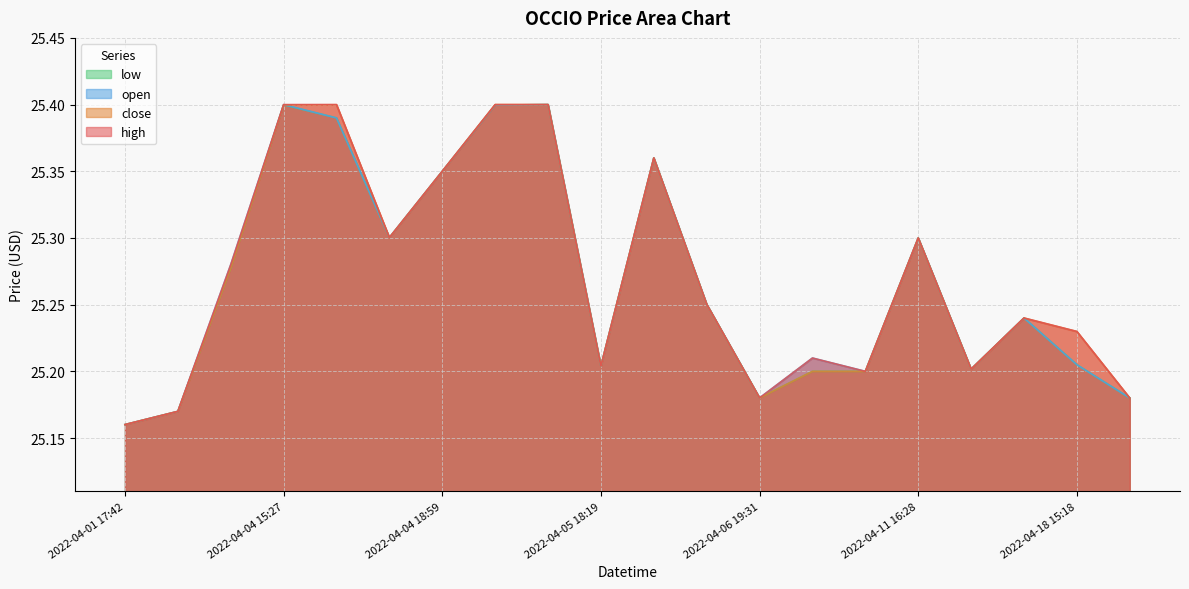

Reading left to right, extract all data points from this chart.

high: 2022-04-01 17:42=25.2	2022-04-01 19:48=25.2	2022-04-04 15:05=25.3	2022-04-04 15:27=25.4	2022-04-04 17:21=25.4	2022-04-04 17:34=25.3	2022-04-04 18:59=25.4	2022-04-05 14:39=25.4	2022-04-05 15:00=25.4	2022-04-05 18:19=25.2	2022-04-05 18:21=25.4	2022-04-06 19:30=25.3	2022-04-06 19:31=25.2	2022-04-07 19:02=25.2	2022-04-07 19:56=25.2	2022-04-11 16:28=25.3	2022-04-14 15:12=25.2	2022-04-14 19:41=25.2	2022-04-18 15:18=25.2	2022-04-18 17:10=25.2
close: 2022-04-01 17:42=25.2	2022-04-01 19:48=25.2	2022-04-04 15:05=25.3	2022-04-04 15:27=25.4	2022-04-04 17:21=25.4	2022-04-04 17:34=25.3	2022-04-04 18:59=25.4	2022-04-05 14:39=25.4	2022-04-05 15:00=25.4	2022-04-05 18:19=25.2	2022-04-05 18:21=25.4	2022-04-06 19:30=25.3	2022-04-06 19:31=25.2	2022-04-07 19:02=25.2	2022-04-07 19:56=25.2	2022-04-11 16:28=25.3	2022-04-14 15:12=25.2	2022-04-14 19:41=25.2	2022-04-18 15:18=25.2	2022-04-18 17:10=25.2
open: 2022-04-01 17:42=25.2	2022-04-01 19:48=25.2	2022-04-04 15:05=25.3	2022-04-04 15:27=25.4	2022-04-04 17:21=25.4	2022-04-04 17:34=25.3	2022-04-04 18:59=25.4	2022-04-05 14:39=25.4	2022-04-05 15:00=25.4	2022-04-05 18:19=25.2	2022-04-05 18:21=25.4	2022-04-06 19:30=25.3	2022-04-06 19:31=25.2	2022-04-07 19:02=25.2	2022-04-07 19:56=25.2	2022-04-11 16:28=25.3	2022-04-14 15:12=25.2	2022-04-14 19:41=25.2	2022-04-18 15:18=25.2	2022-04-18 17:10=25.2
low: 2022-04-01 17:42=25.2	2022-04-01 19:48=25.2	2022-04-04 15:05=25.3	2022-04-04 15:27=25.4	2022-04-04 17:21=25.4	2022-04-04 17:34=25.3	2022-04-04 18:59=25.4	2022-04-05 14:39=25.4	2022-04-05 15:00=25.4	2022-04-05 18:19=25.2	2022-04-05 18:21=25.4	2022-04-06 19:30=25.3	2022-04-06 19:31=25.2	2022-04-07 19:02=25.2	2022-04-07 19:56=25.2	2022-04-11 16:28=25.3	2022-04-14 15:12=25.2	2022-04-14 19:41=25.2	2022-04-18 15:18=25.2	2022-04-18 17:10=25.2